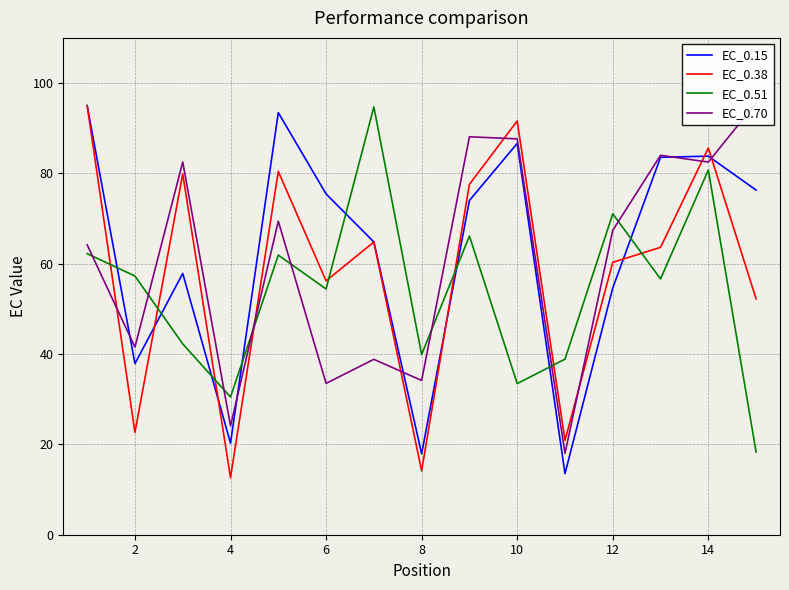

The EC_0.15 series shows 111.4 at 12. True or false?

False